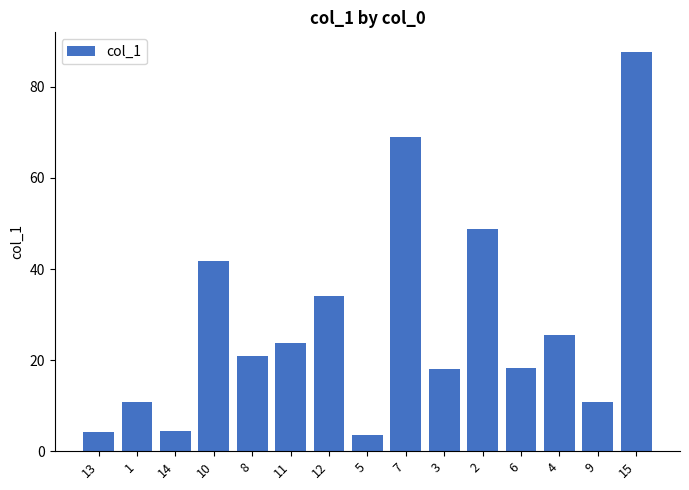

Is it true that the value at 12 is 34.0?

True